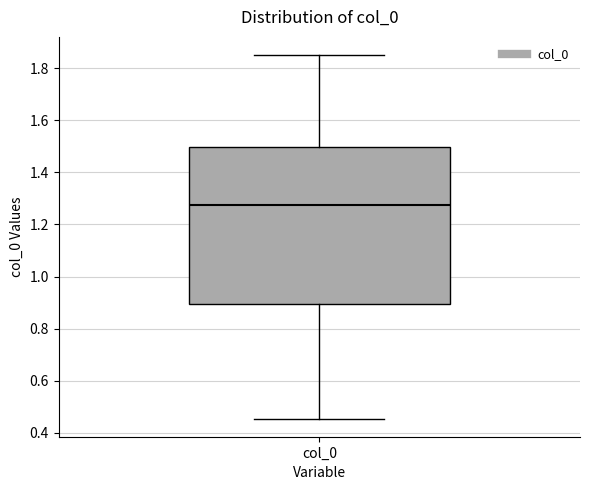

Transcribe this box plot: give where the median line is, the range the box spans, and where the two whiskers end, as read against the y-axis. The values are not printed on the chart, so give them approximately, as read against the axis.

median 1.28, box 0.90 to 1.50, whiskers 0.46 to 1.86